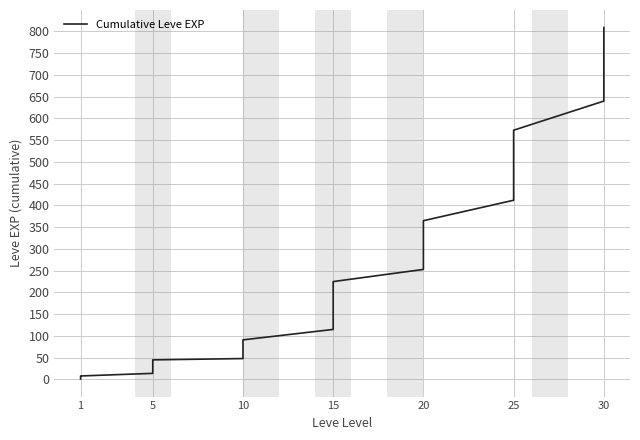

What is the sum of all values?

9427